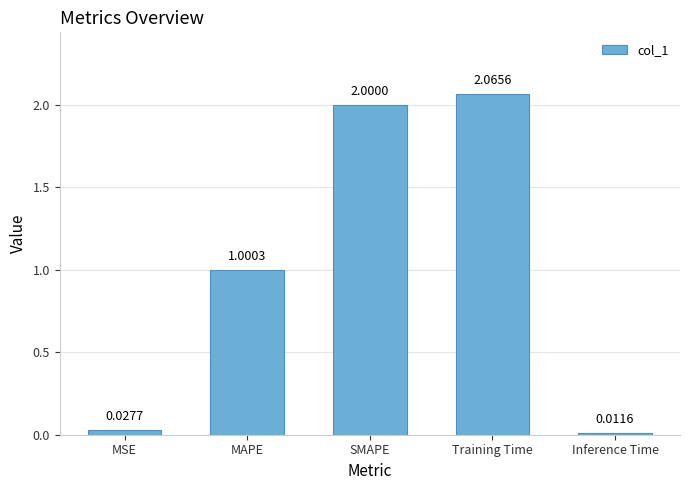

What is the difference between the values at MAPE and SMAPE?

1.0